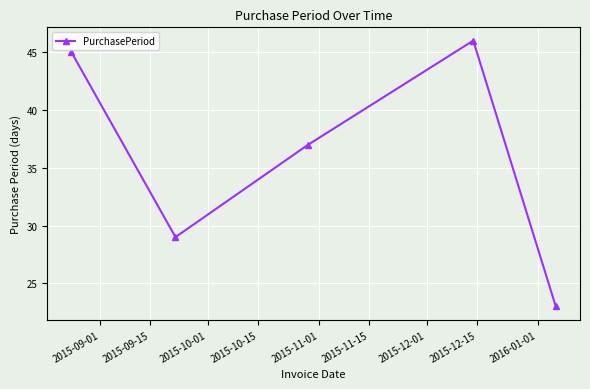

What is the smallest value displayed?

23